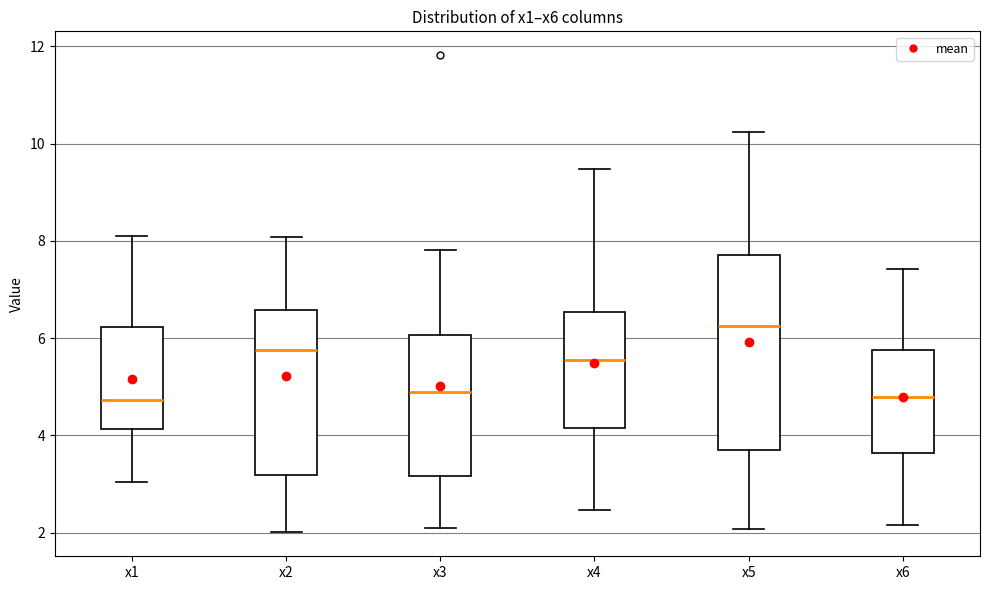

Where does the upper whisker of the box for x6 end on the y-axis? The values are not printed on the chart, so give them approximately, as read against the axis.

7.4